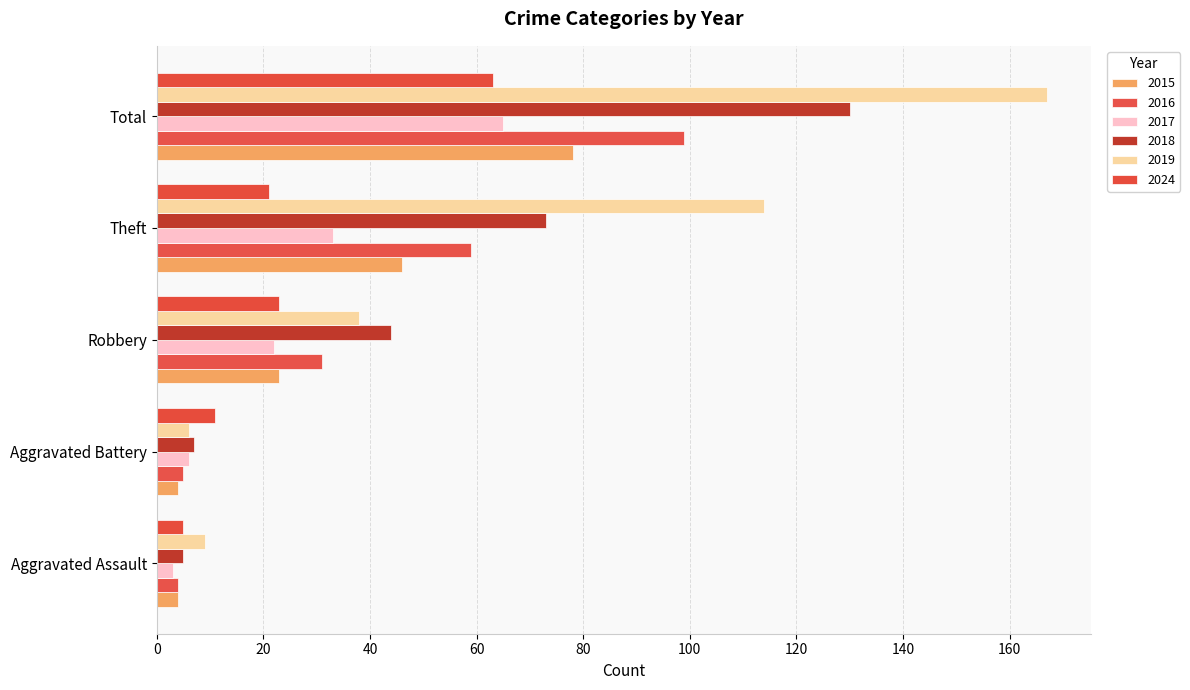

At which label does 2019 first exceed 38?

Theft